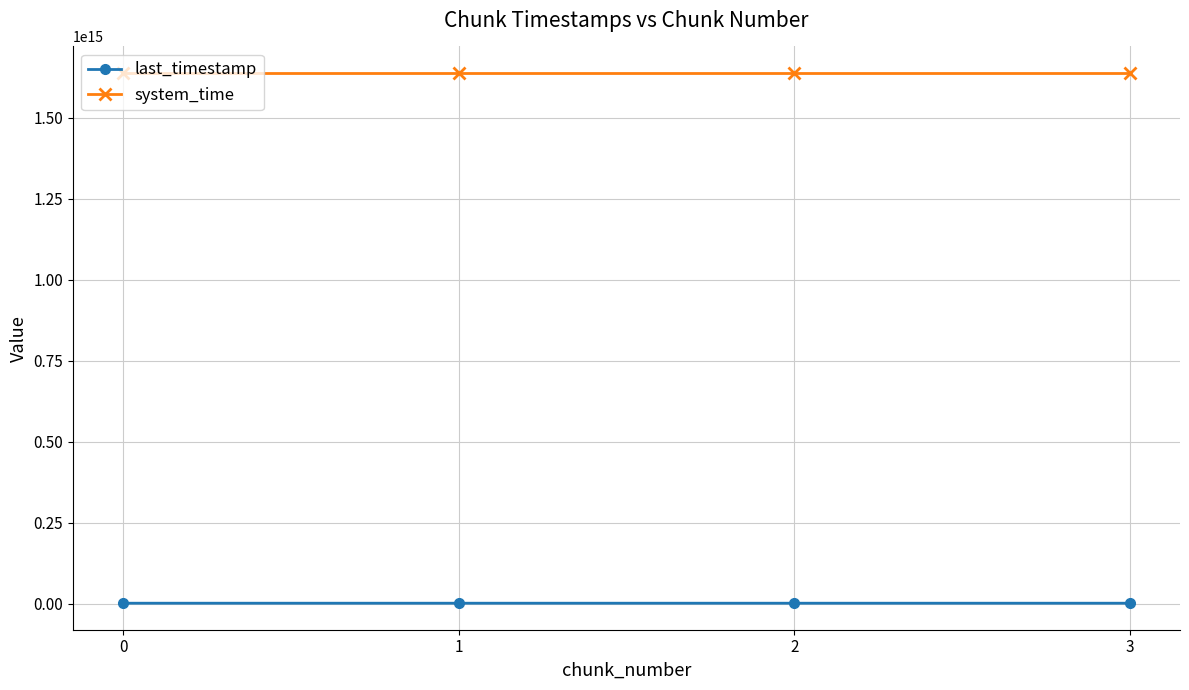

Rank the series at 1 from lowest to highest value.

last_timestamp, system_time